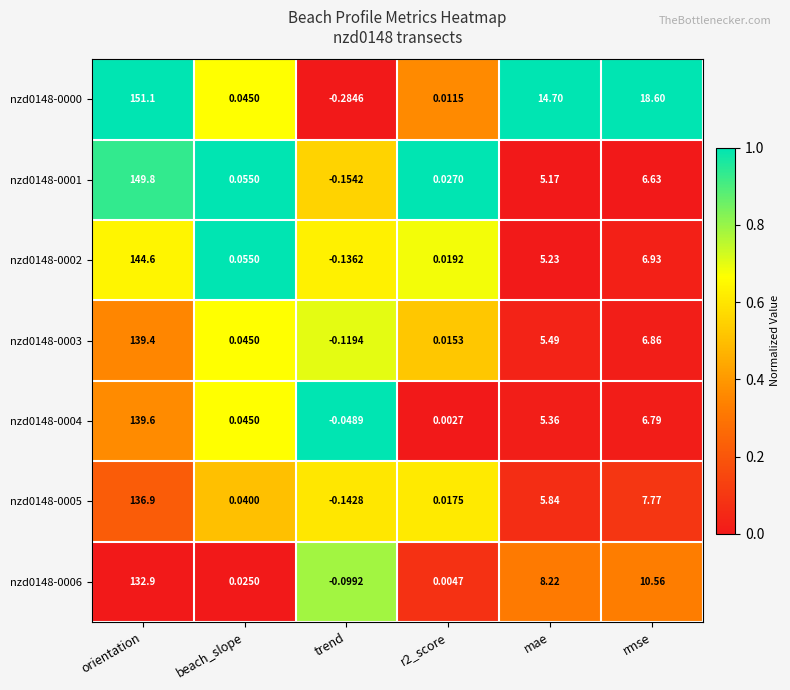

List the series in order of their peak value, lowest first.

nzd0148-0006, nzd0148-0005, nzd0148-0003, nzd0148-0004, nzd0148-0002, nzd0148-0001, nzd0148-0000